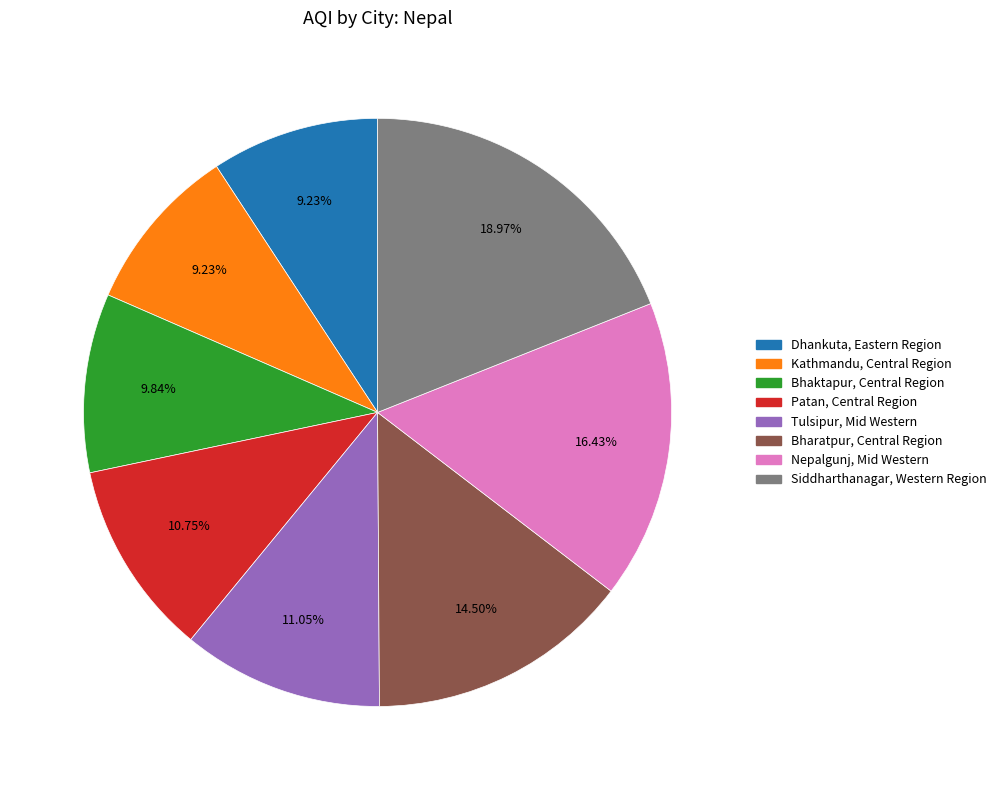

The Dhankuta, Eastern Region slice represents 24% of the pie. True or false?

False